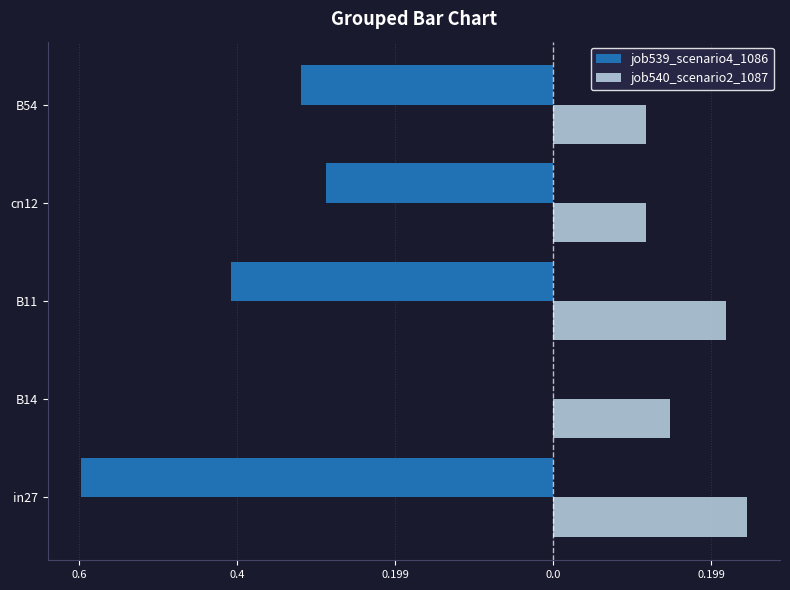

What are all the series names shown in the legend?

job539_scenario4_1086, job540_scenario2_1087